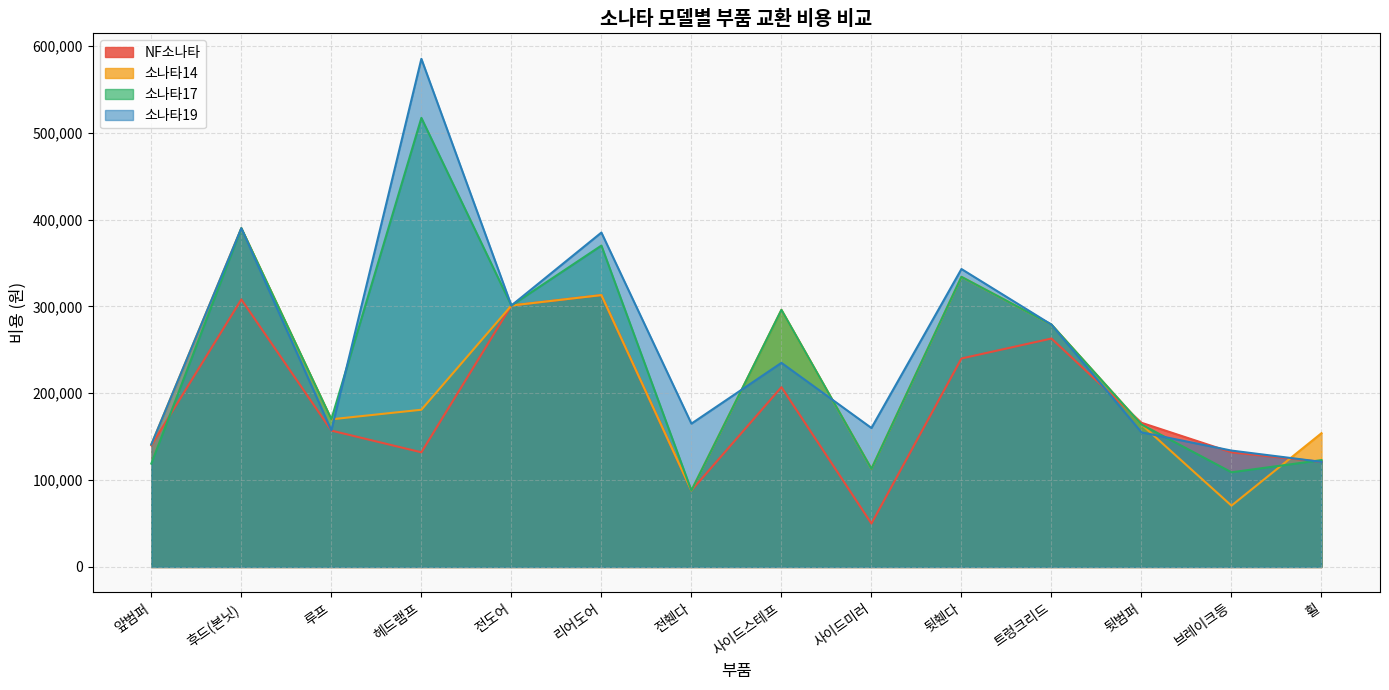

What is the difference between the highest and lowest values at 헤드램프?

453000